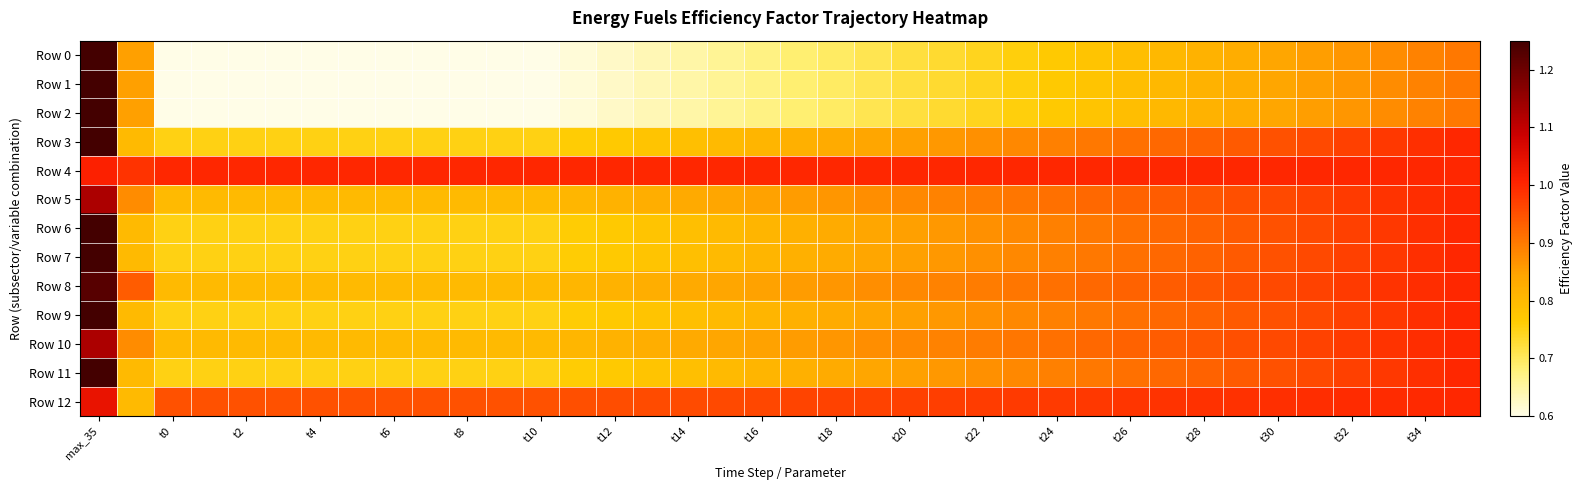

Which series has the widest spread of values?

Row 0